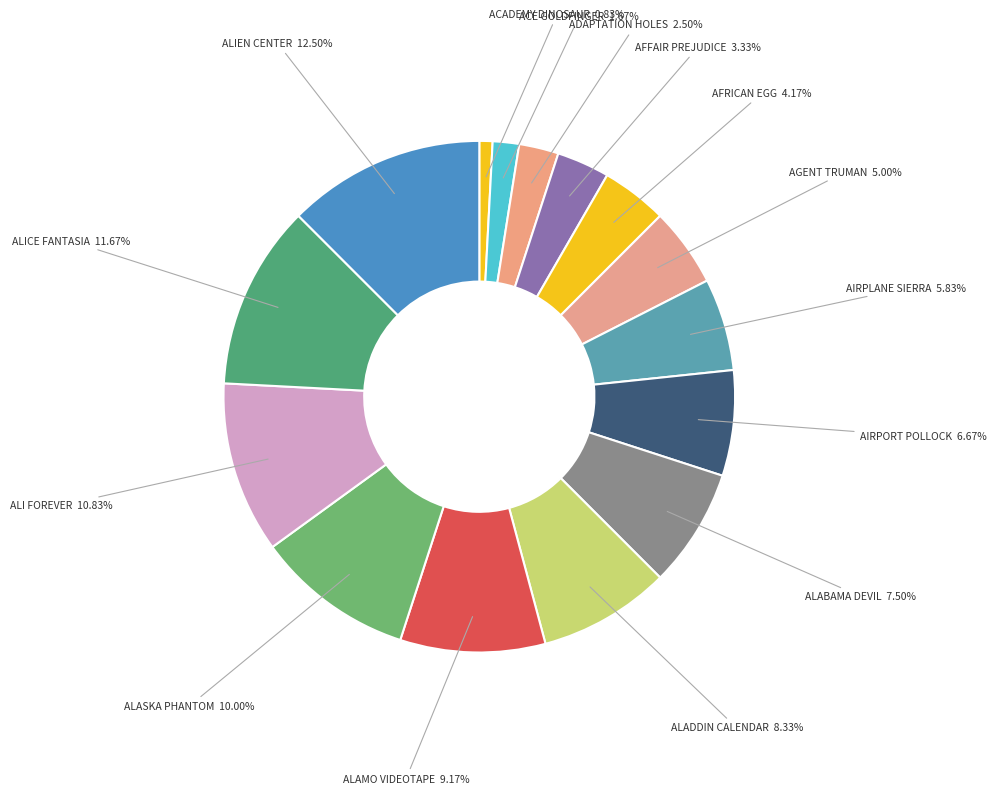

To the nearest percent, what is the combined percentage of ADAPTATION HOLES and ACE GOLDFINGER?

4%